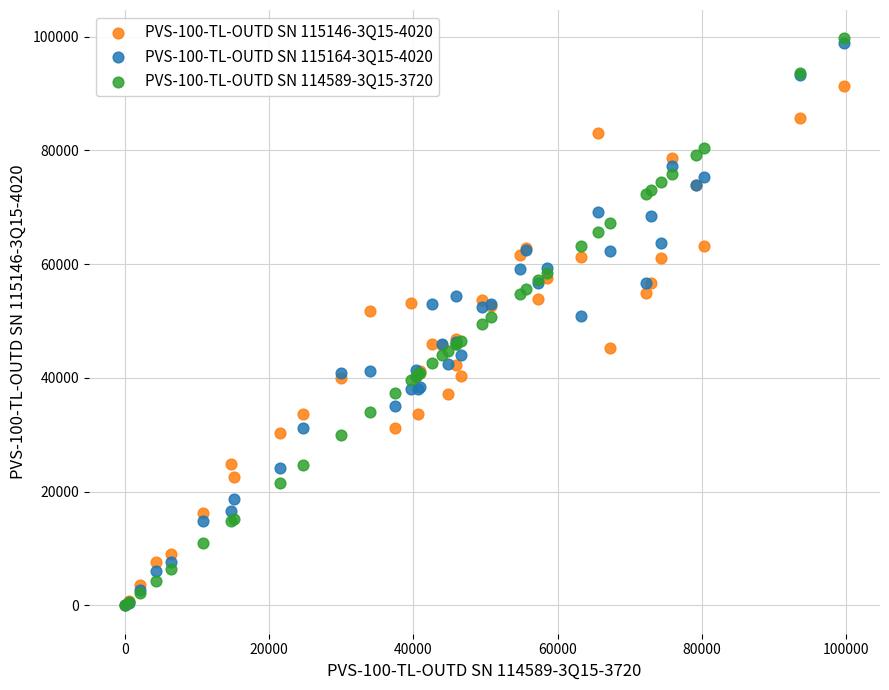

Which series has the widest spread of Y values?

PVS-100-TL-OUTD SN 114589-3Q15-3720